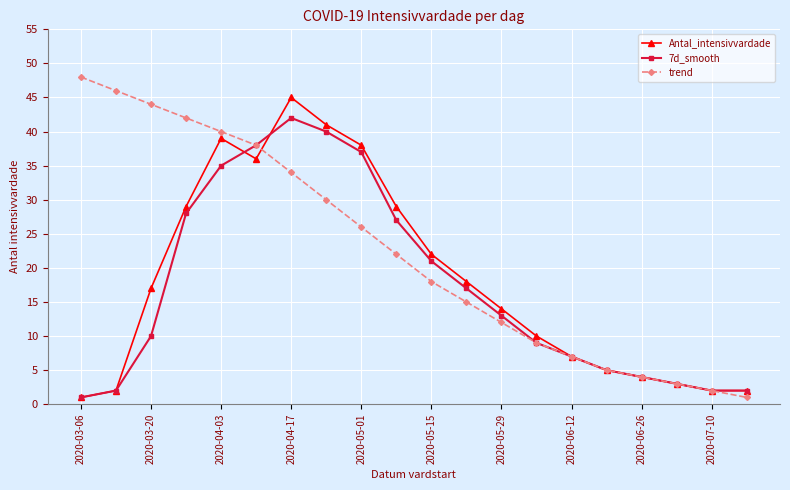

List the series in order of their peak value, highest first.

trend, Antal_intensivvardade, 7d_smooth